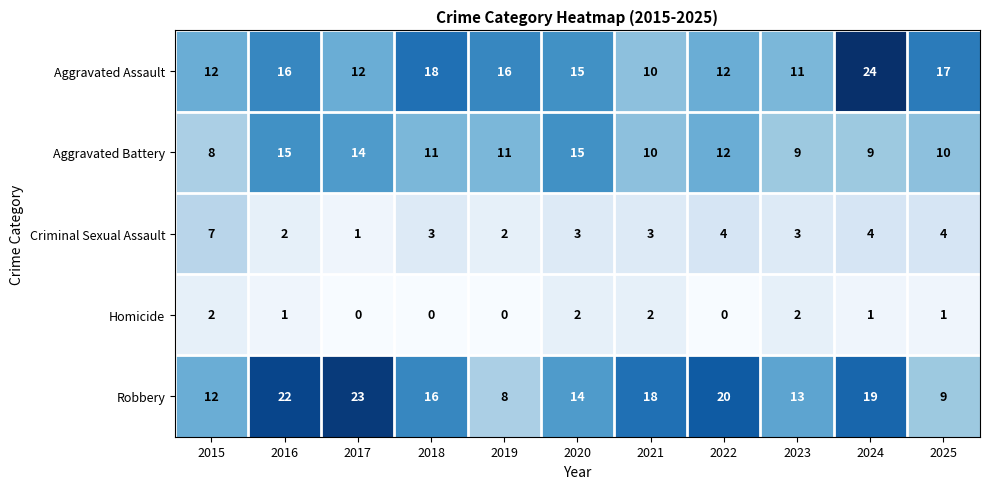

The value of Aggravated Battery at 2016 is 9. True or false?

False